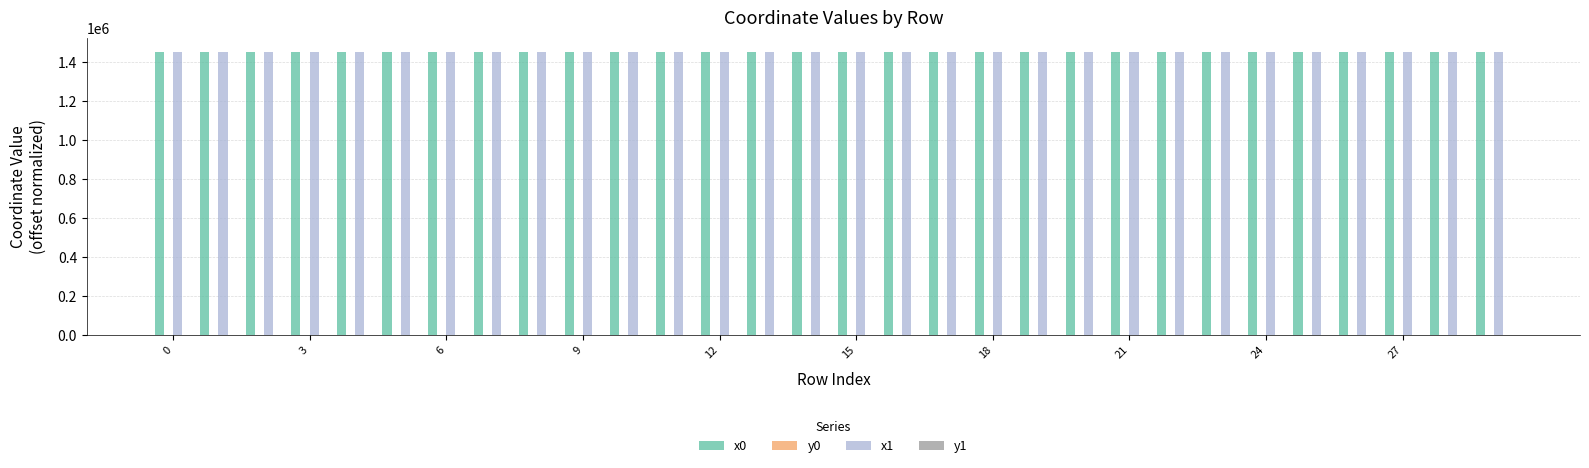

What is the greatest value displayed?

1451110.1